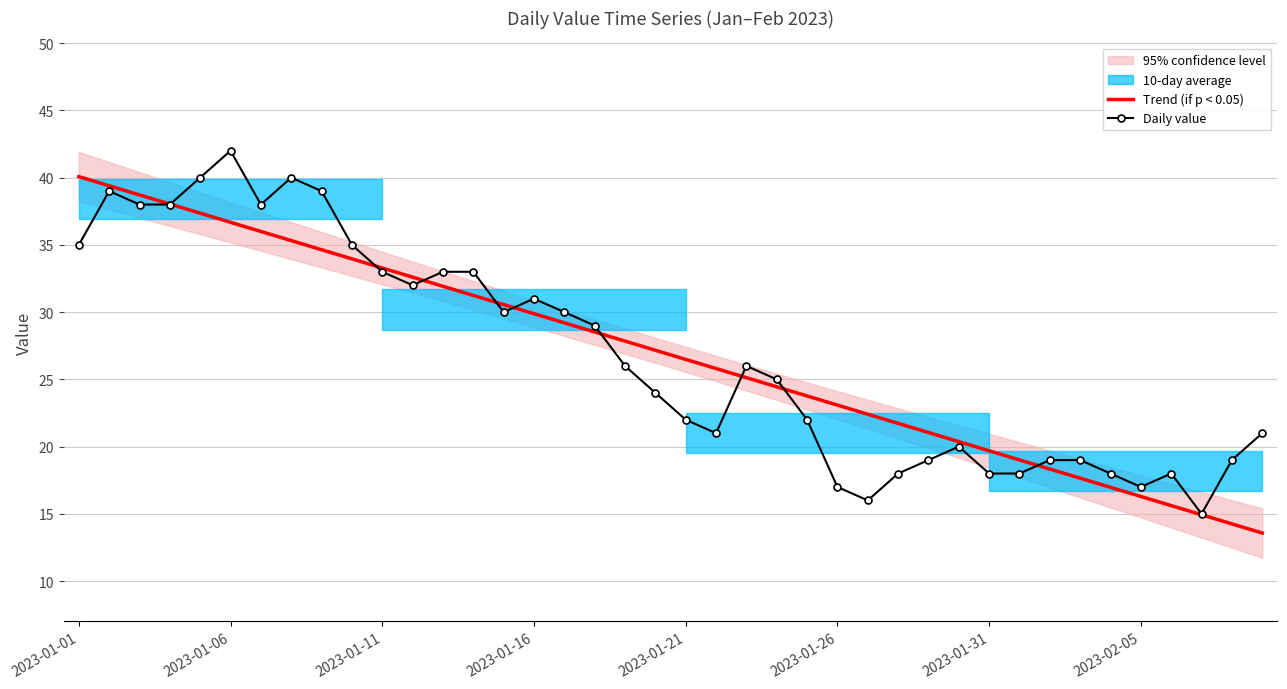

What is the spread (max minus min) of values at 9?

1.0